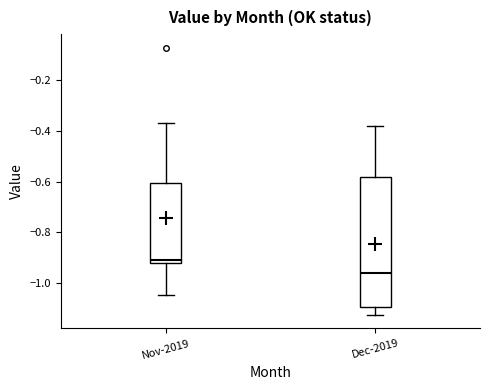

Which box is the tallest, from its lower edge to its upper edge?

Dec-2019